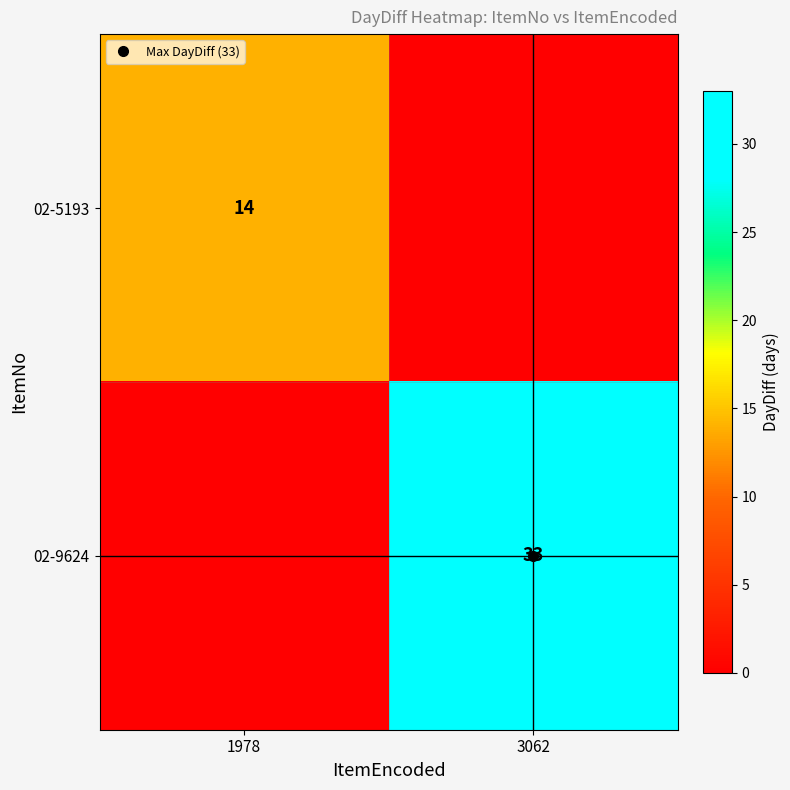

List the series in order of their overall mean, lowest first.

02-5193, 02-9624